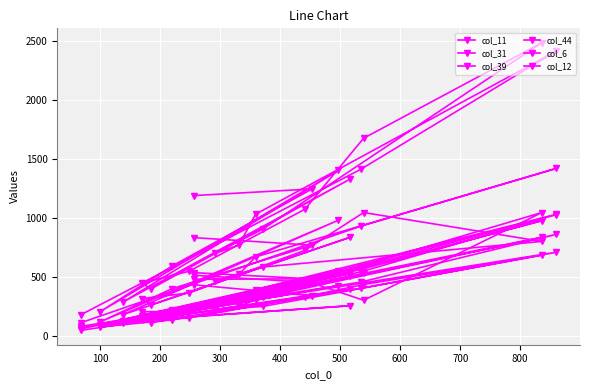

What is the sum of the col_31 values at 100 and 500?

1539